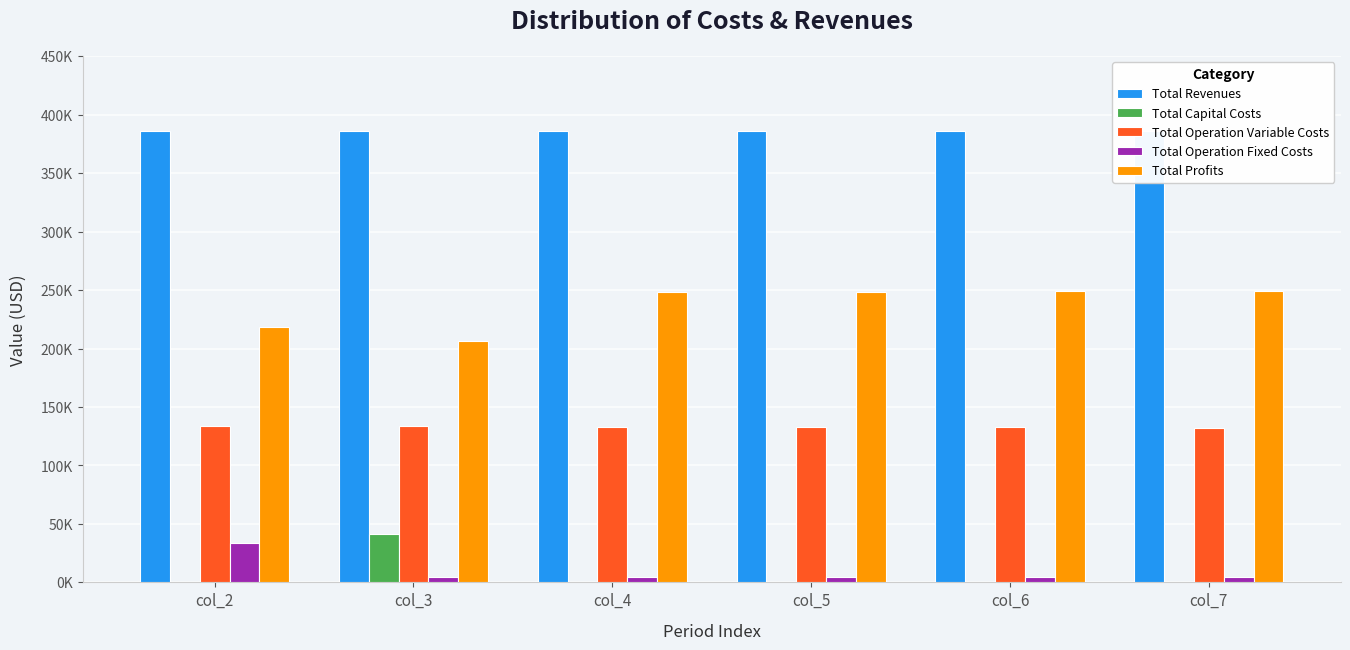

What is the difference between the highest and lowest values at col_3?

381462.6